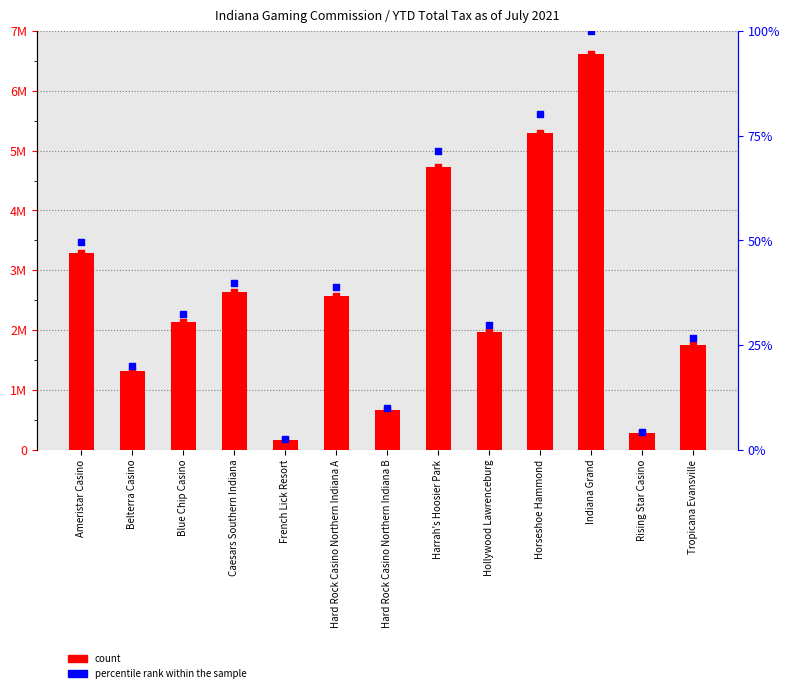

At how many categories does at least one series exceed 4639291?

3